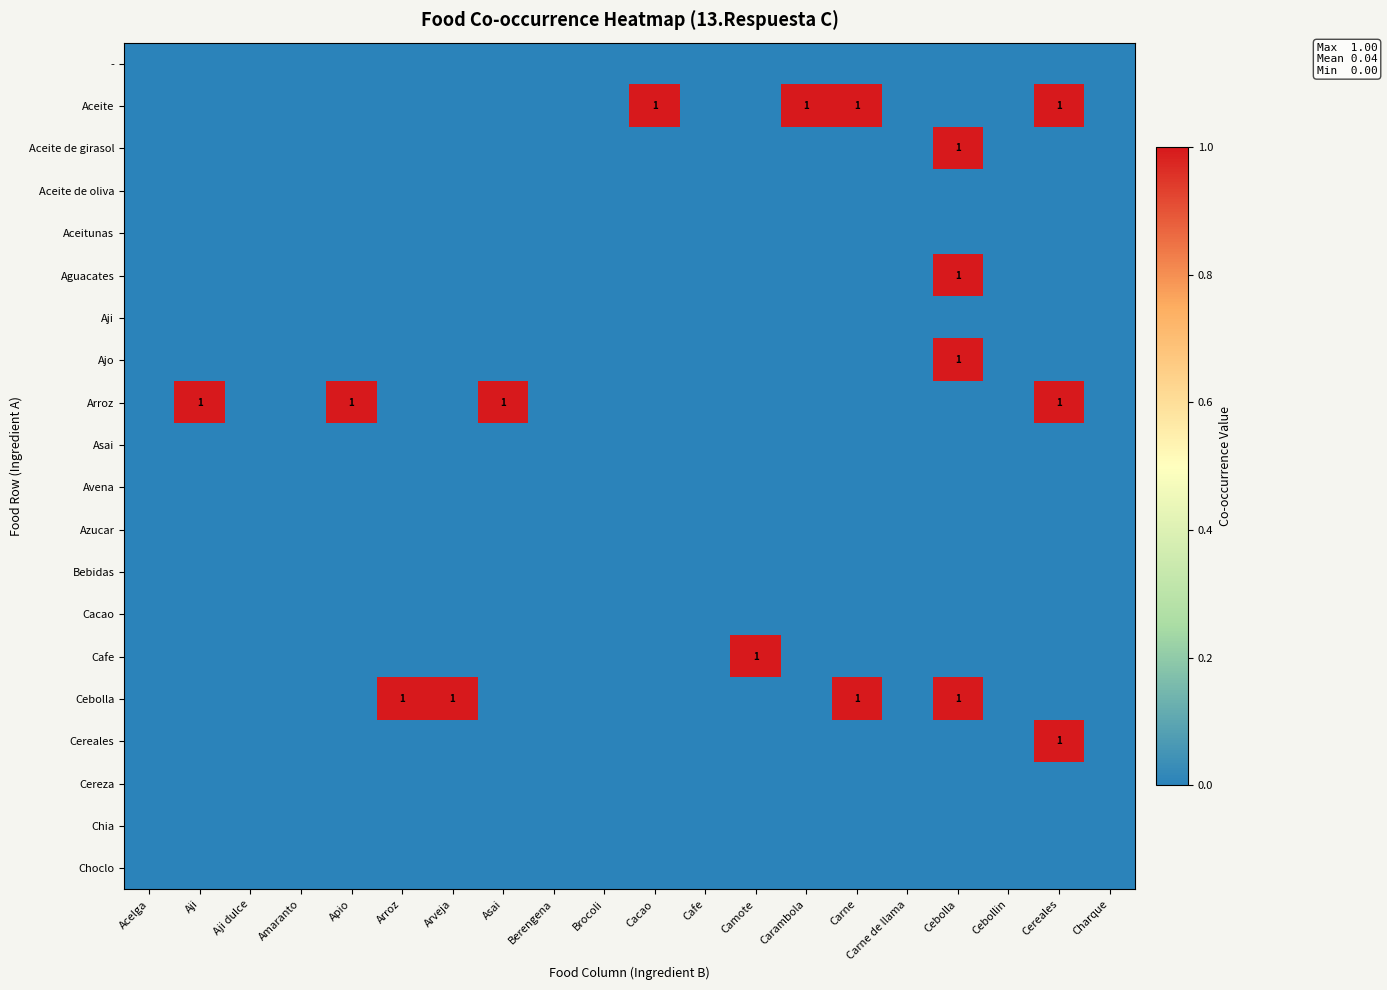

True or false: Aguacates has a value of 1 at Cebolla.

True